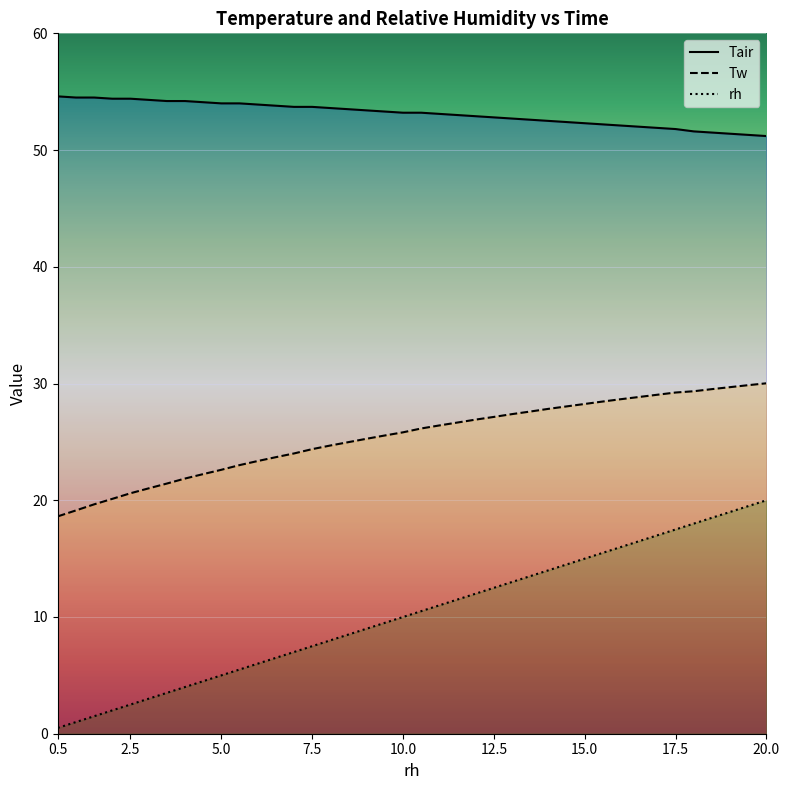

Is the value of Tw at 18.5 greater than the value of rh at 0.5?

Yes